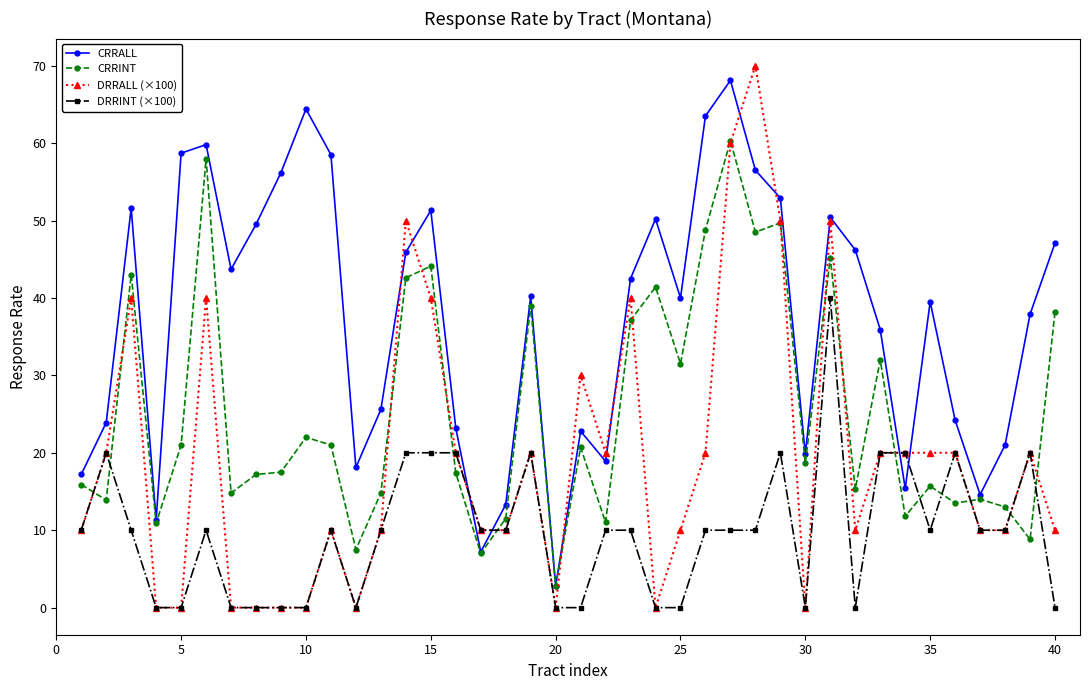

How many interior local peaks does the CRRALL series have?

10